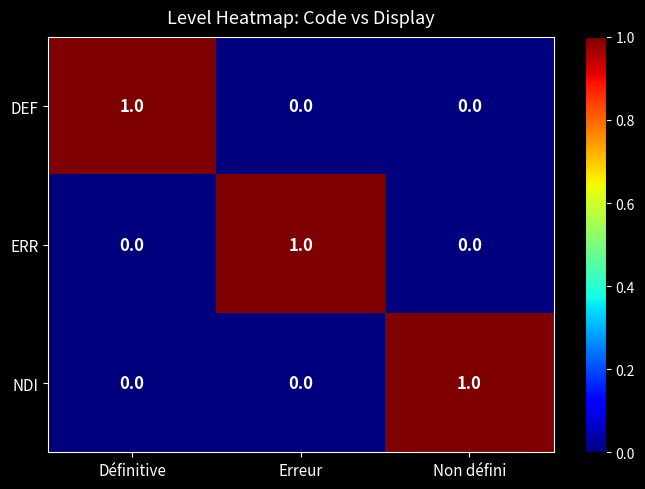

The DEF series shows 1 at Non défini. True or false?

False